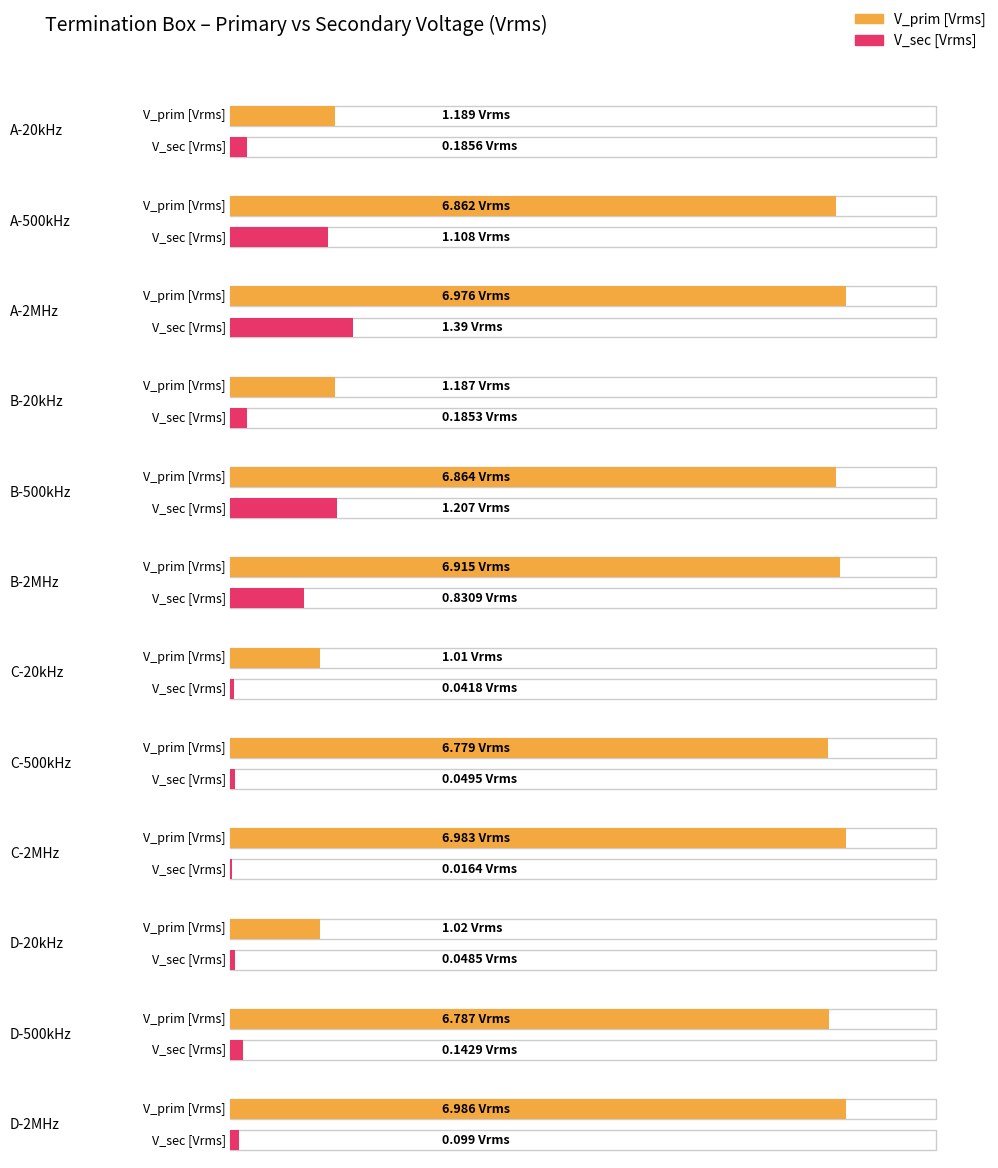

At which label is V_prim [Vrms] closest to 3?

A-20kHz